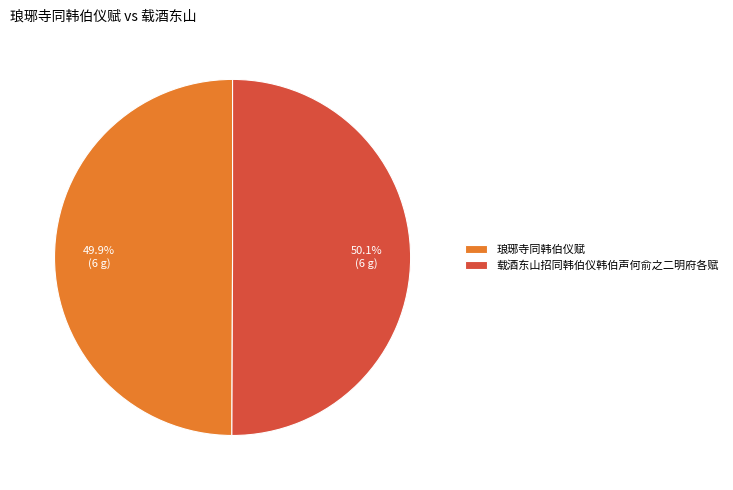

Is there a majority slice in this chart?

Yes